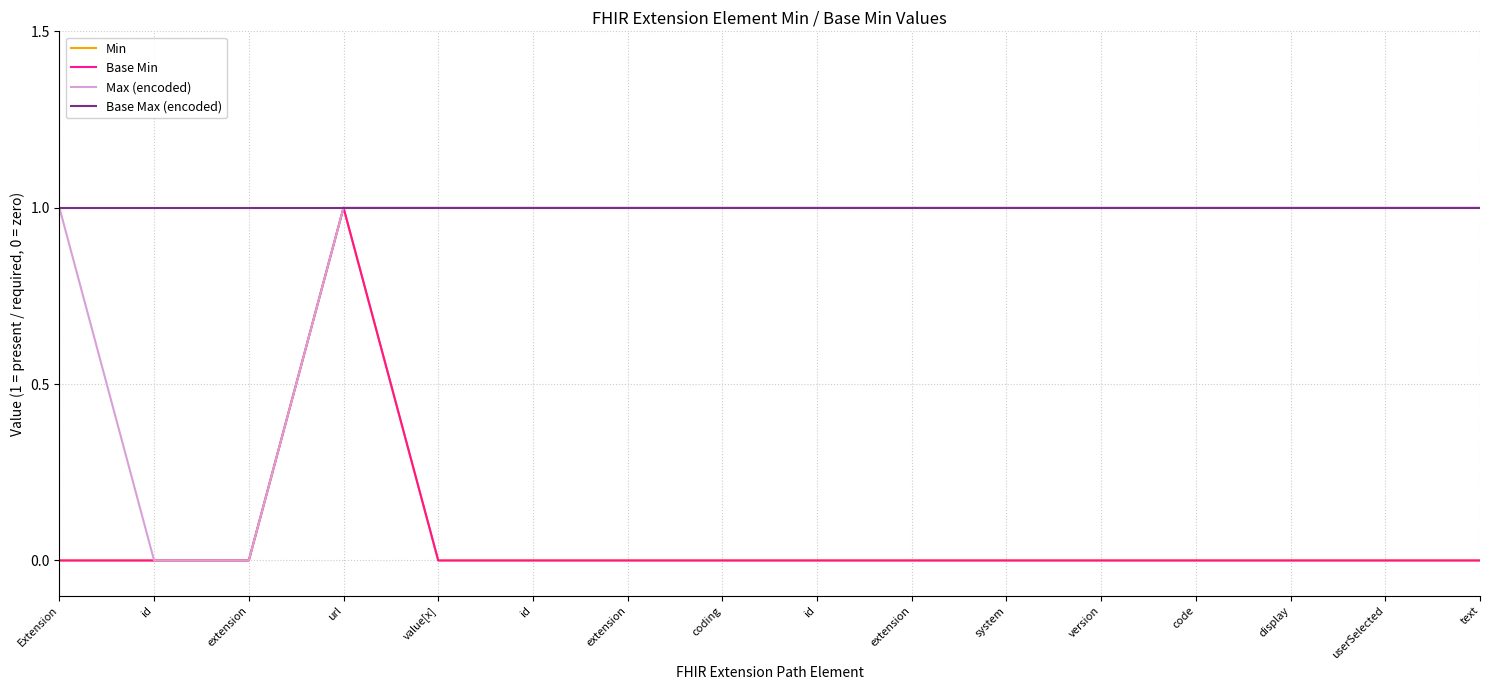

What is the label of the 2nd point from the left?

id